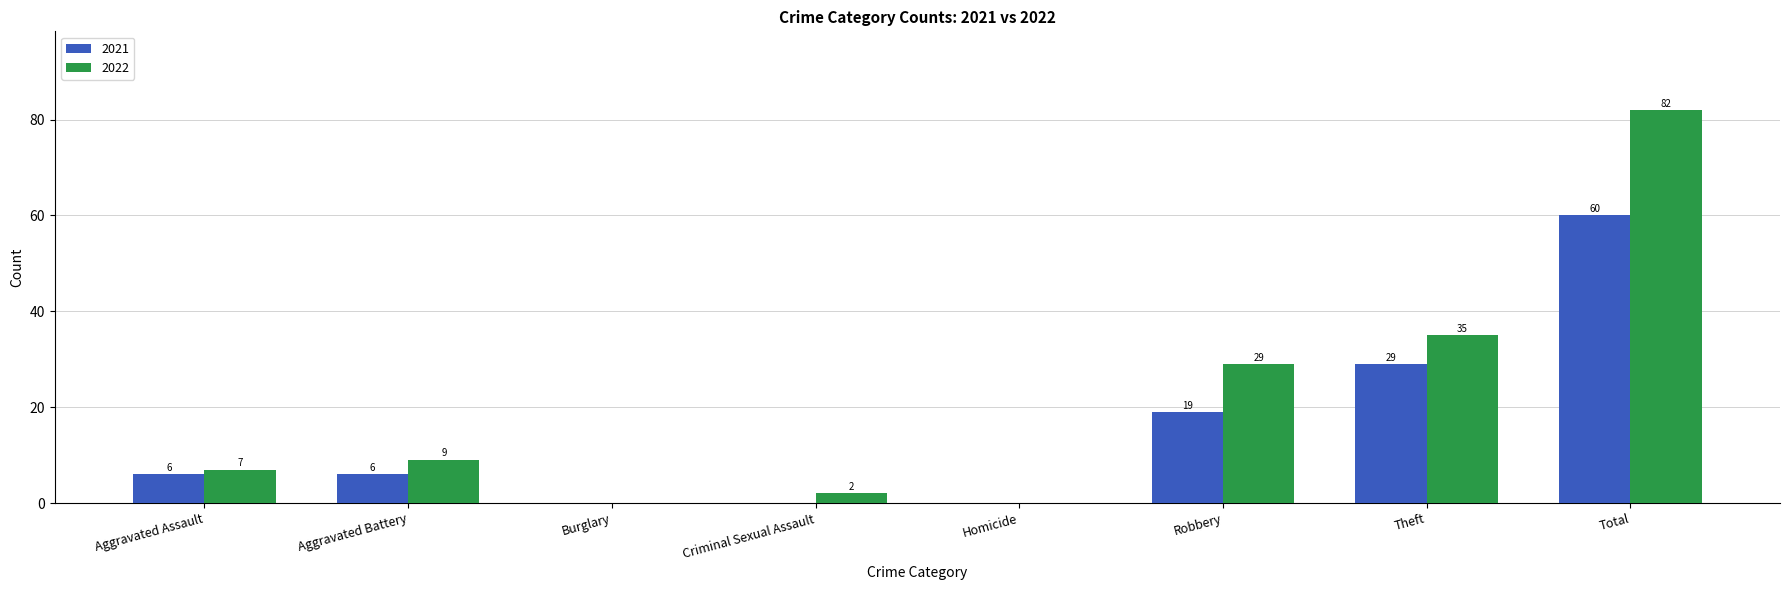

Reading left to right, what are all the values shown in this chart?

2021: Aggravated Assault=6	Aggravated Battery=6	Burglary=0	Criminal Sexual Assault=0	Homicide=0	Robbery=19	Theft=29	Total=60
2022: Aggravated Assault=7	Aggravated Battery=9	Burglary=0	Criminal Sexual Assault=2	Homicide=0	Robbery=29	Theft=35	Total=82